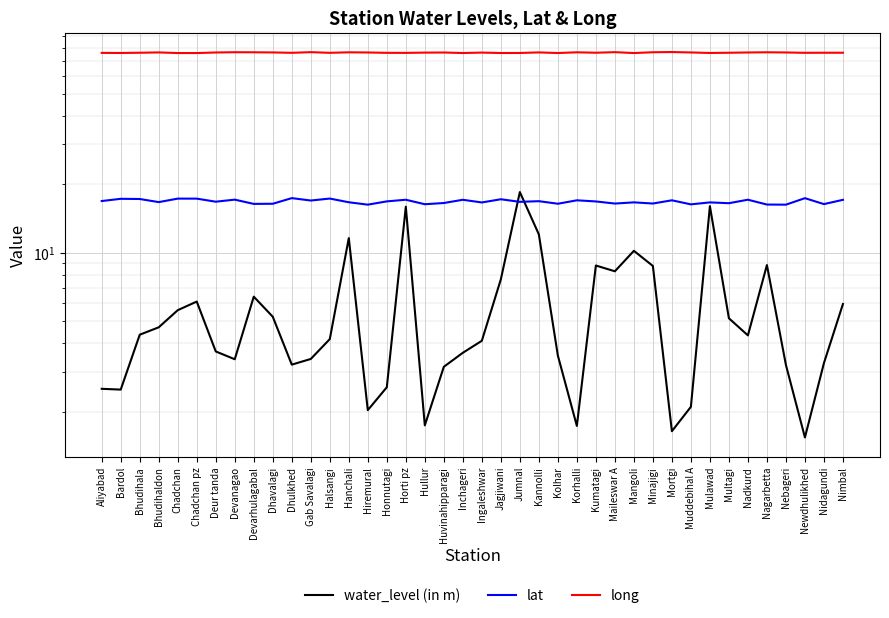

True or false: lat has a value of 16.5 at Multagi.

True